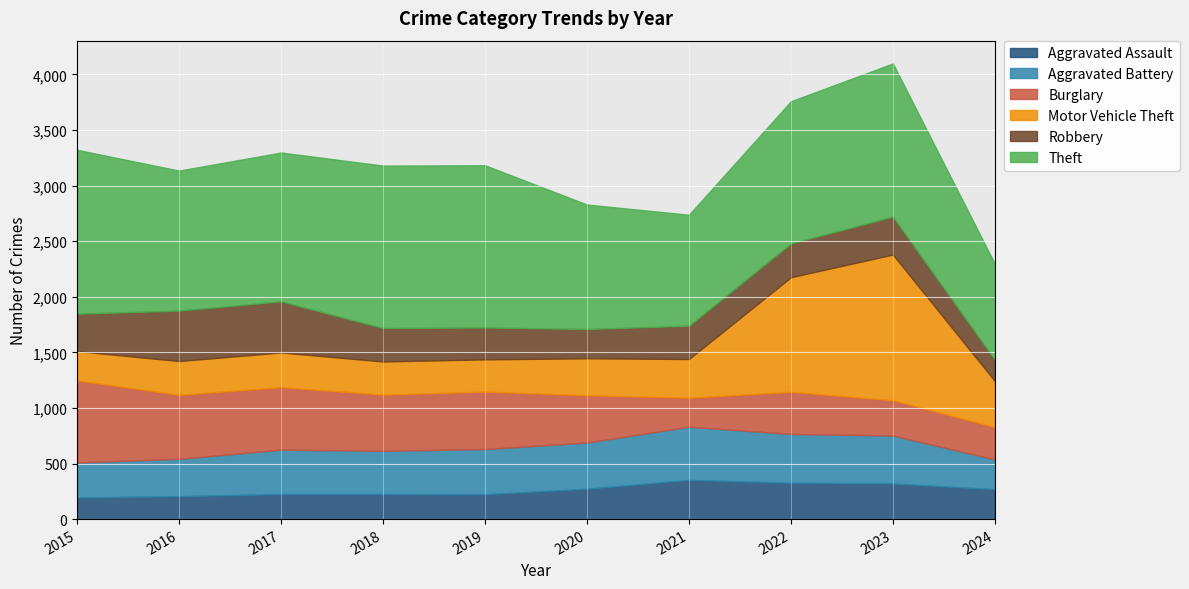

What is the total value across all series at 2015?

3322